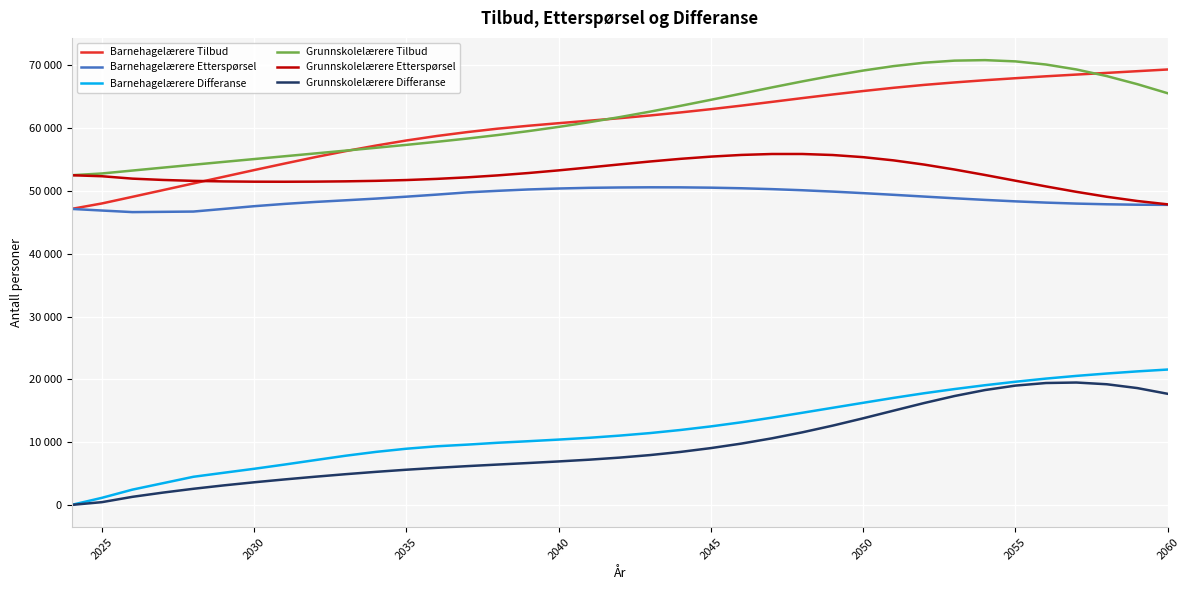

What are all the series names shown in the legend?

Barnehagelærere Tilbud, Barnehagelærere Etterspørsel, Barnehagelærere Differanse, Grunnskolelærere Tilbud, Grunnskolelærere Etterspørsel, Grunnskolelærere Differanse